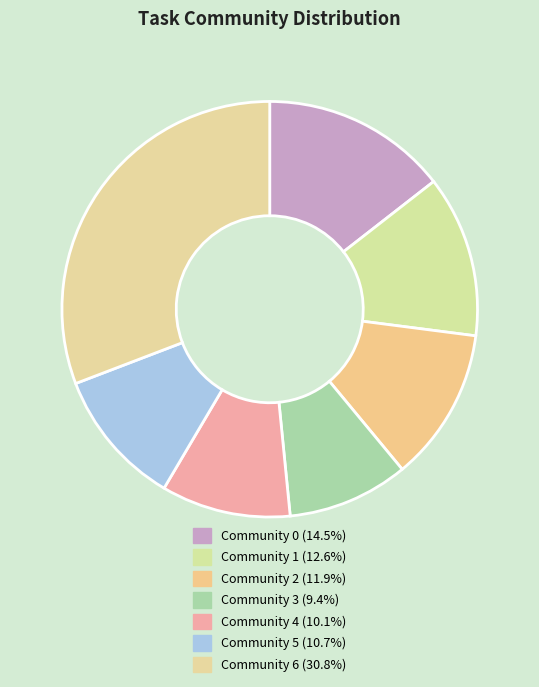

Which category has the smallest portion of the pie?

Community 3